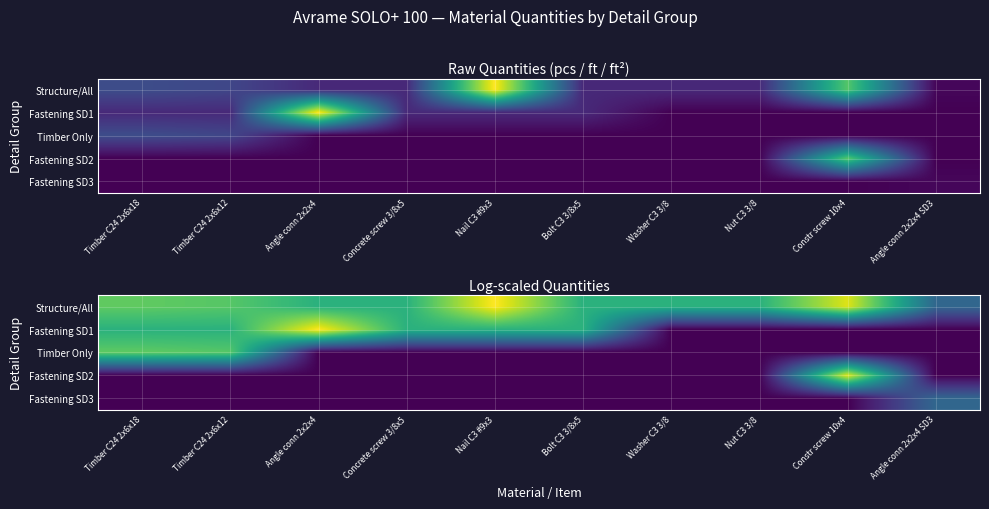

What is the sum of all Structure/All values?

41.0